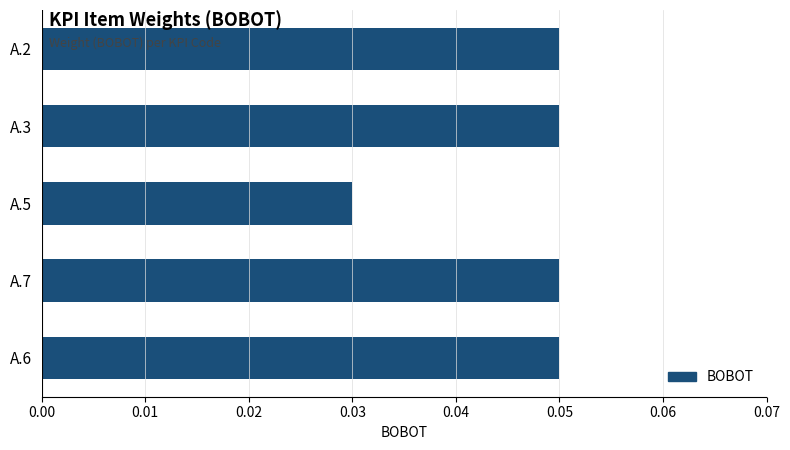

Are the bars horizontal?

Yes